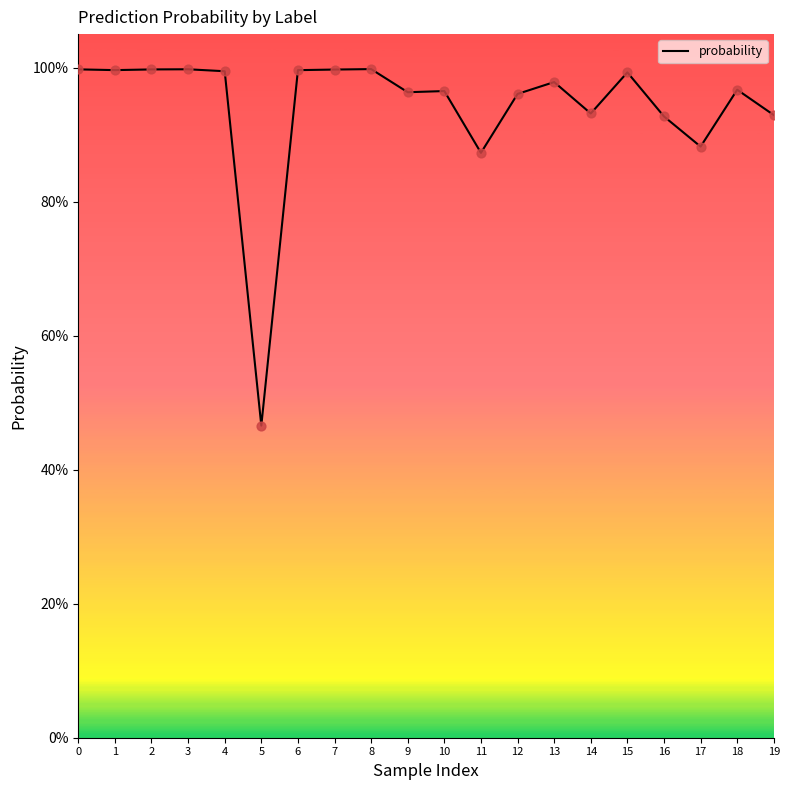

Does the chart have visible grid lines?

No